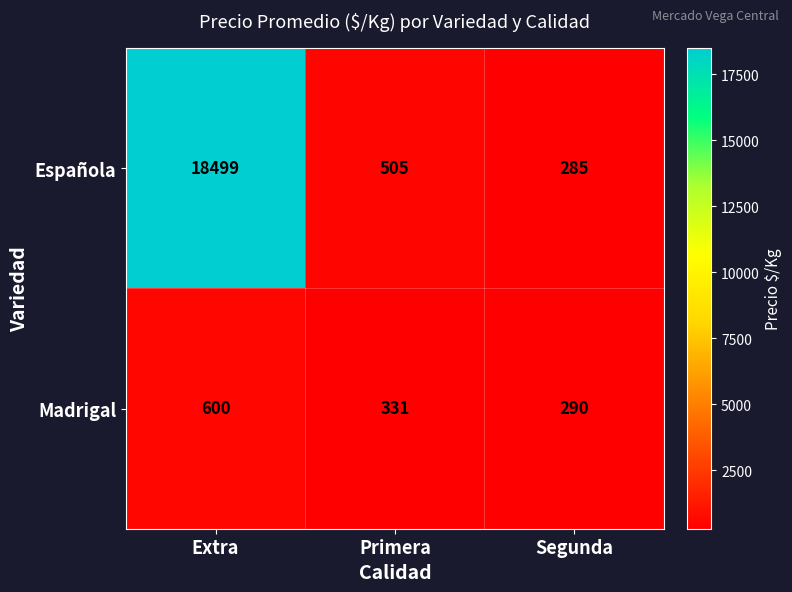

Where is Madrigal nearest to the value 445?

Primera